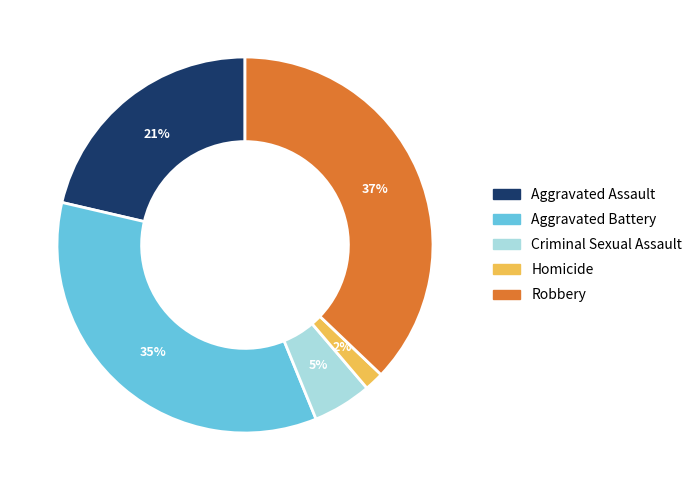

Is it true that Homicide is 2% of the pie?

True